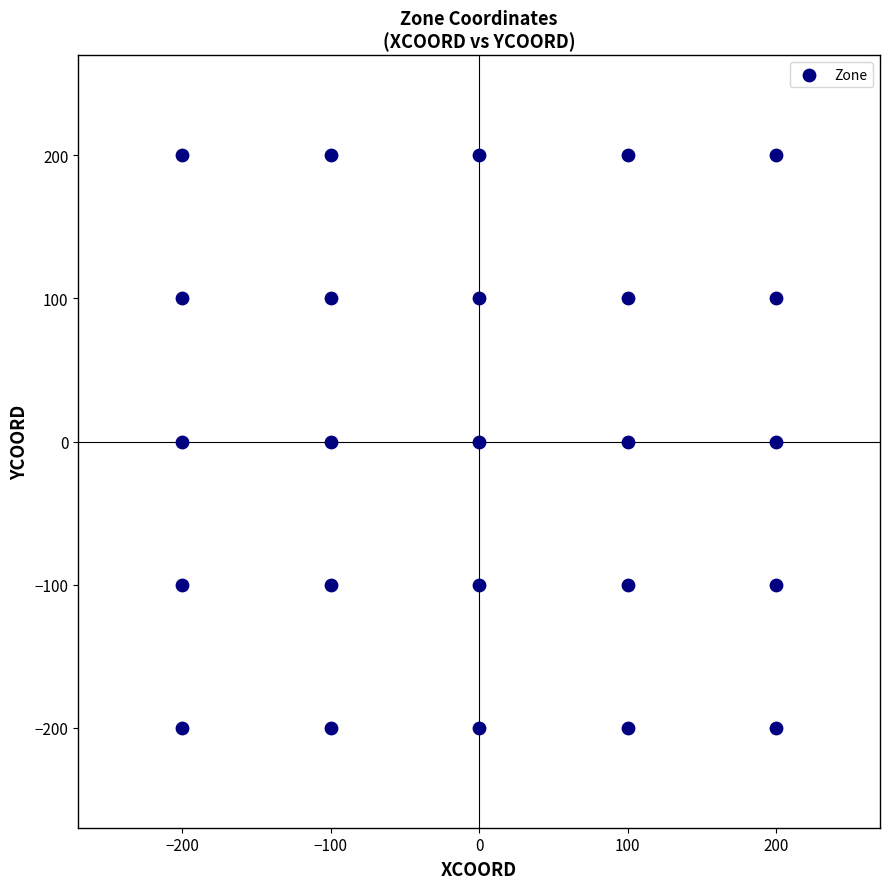

What is the range of X values (max minus min)?

400